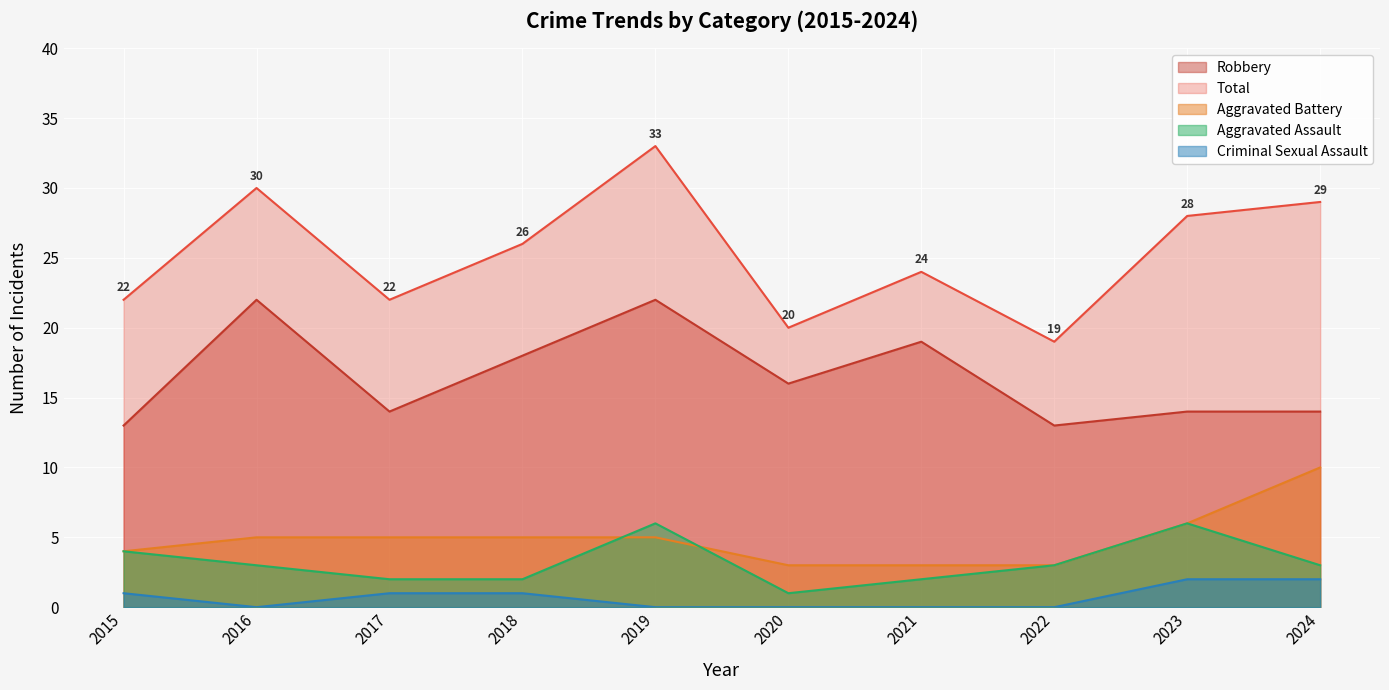

Where is the first local maximum for Aggravated Assault?

2019